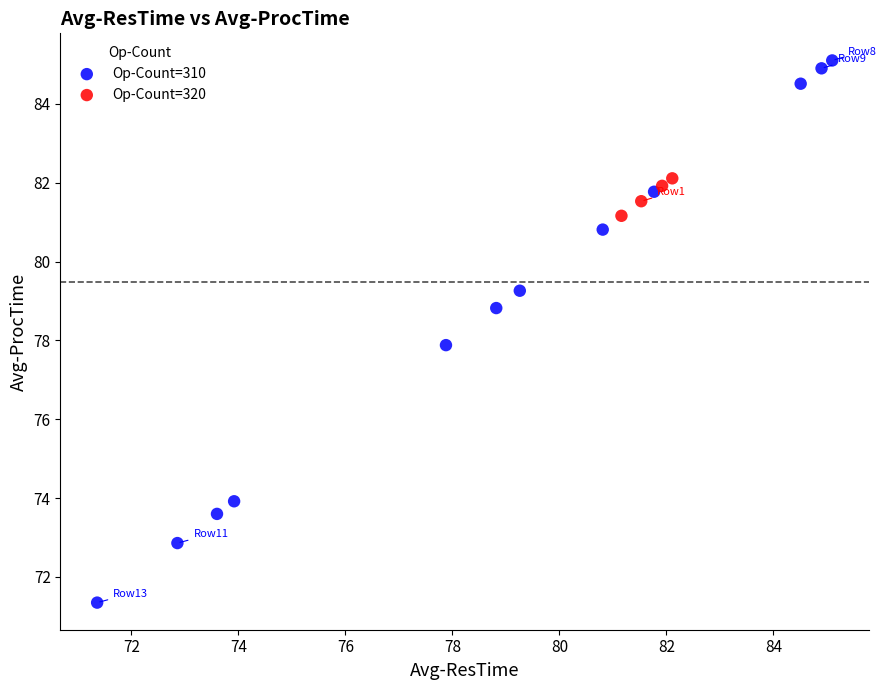

Which series reaches the minimum Y coordinate?

Op-Count=310